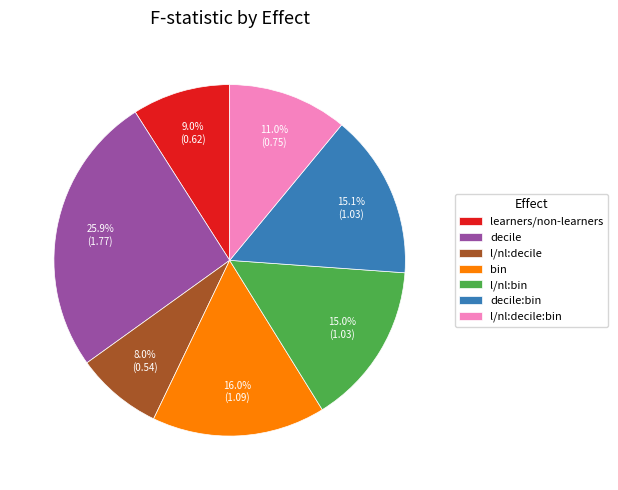

How many segments does this pie chart have?

7